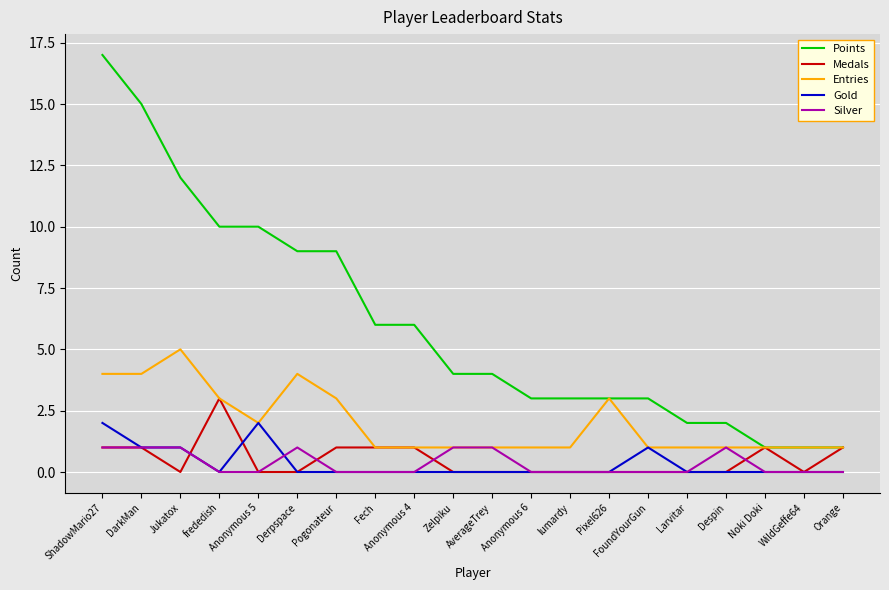

At which label does Entries reach its peak?

Jukatox